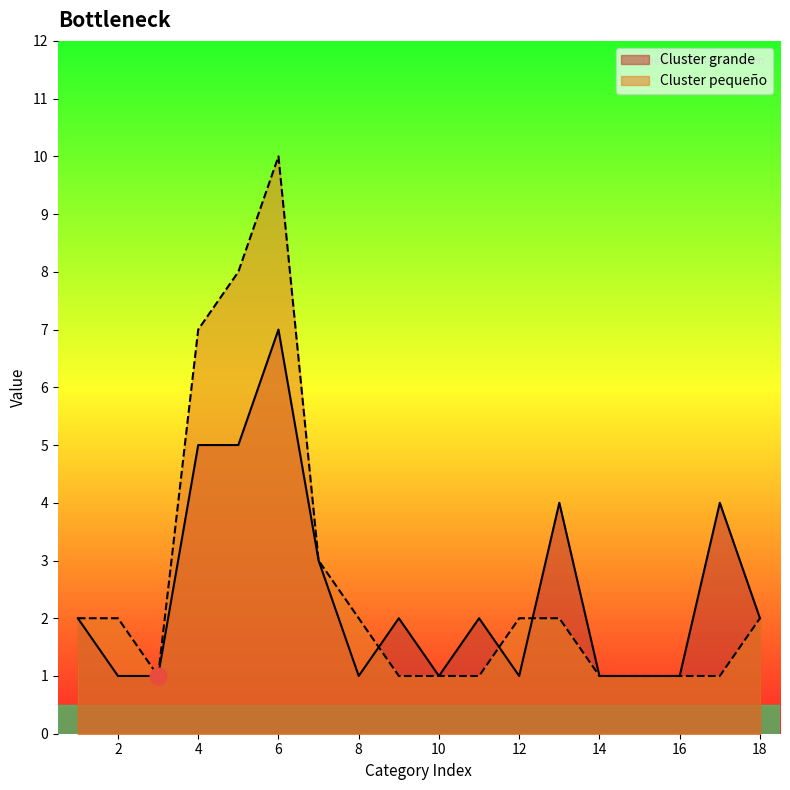

Where is the first local maximum for Cluster grande?

6